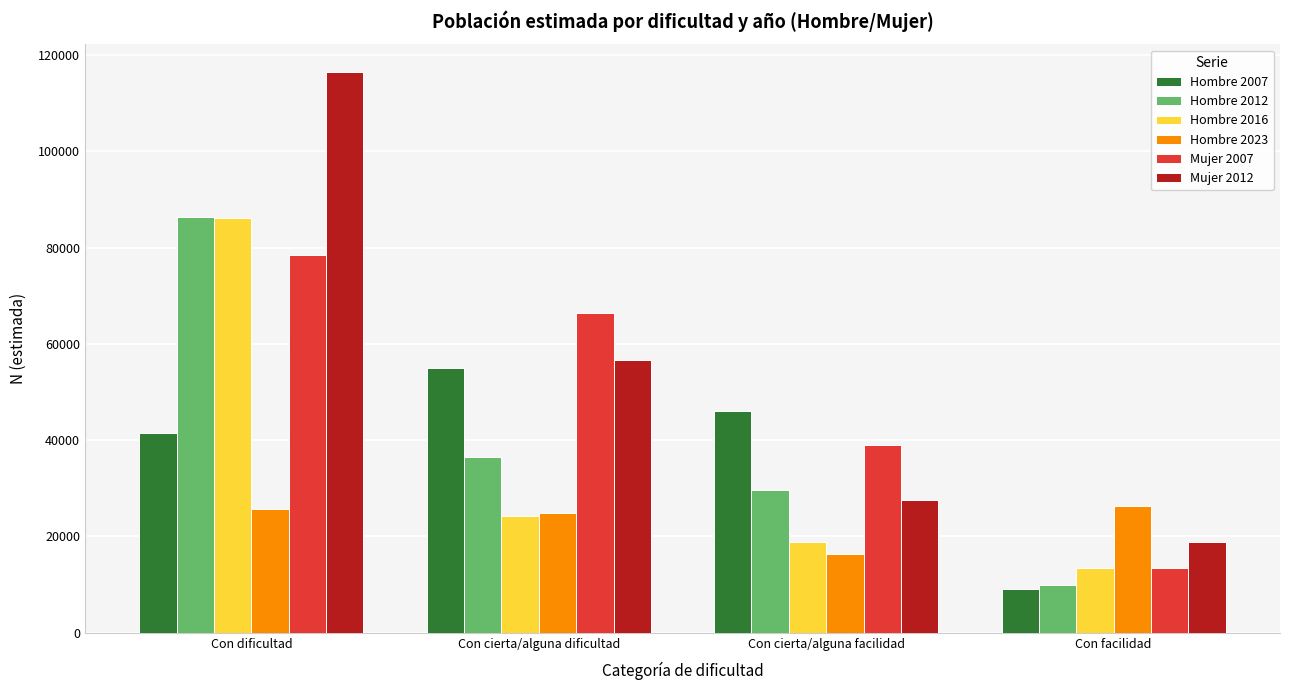

What is the value of the Hombre 2023 bar at the 4th from the left?

26325